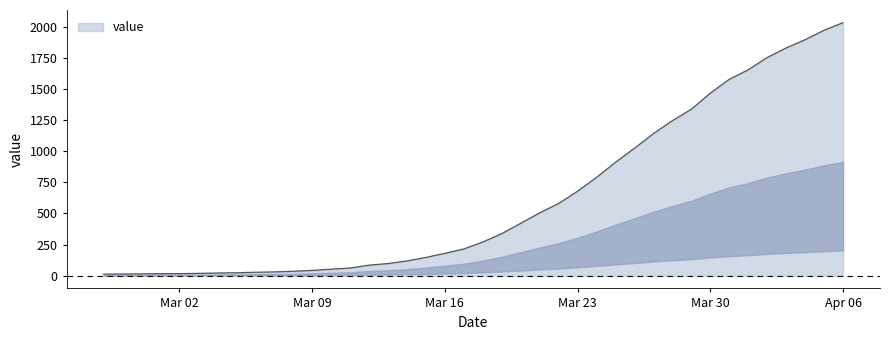

Does the chart have visible grid lines?

No